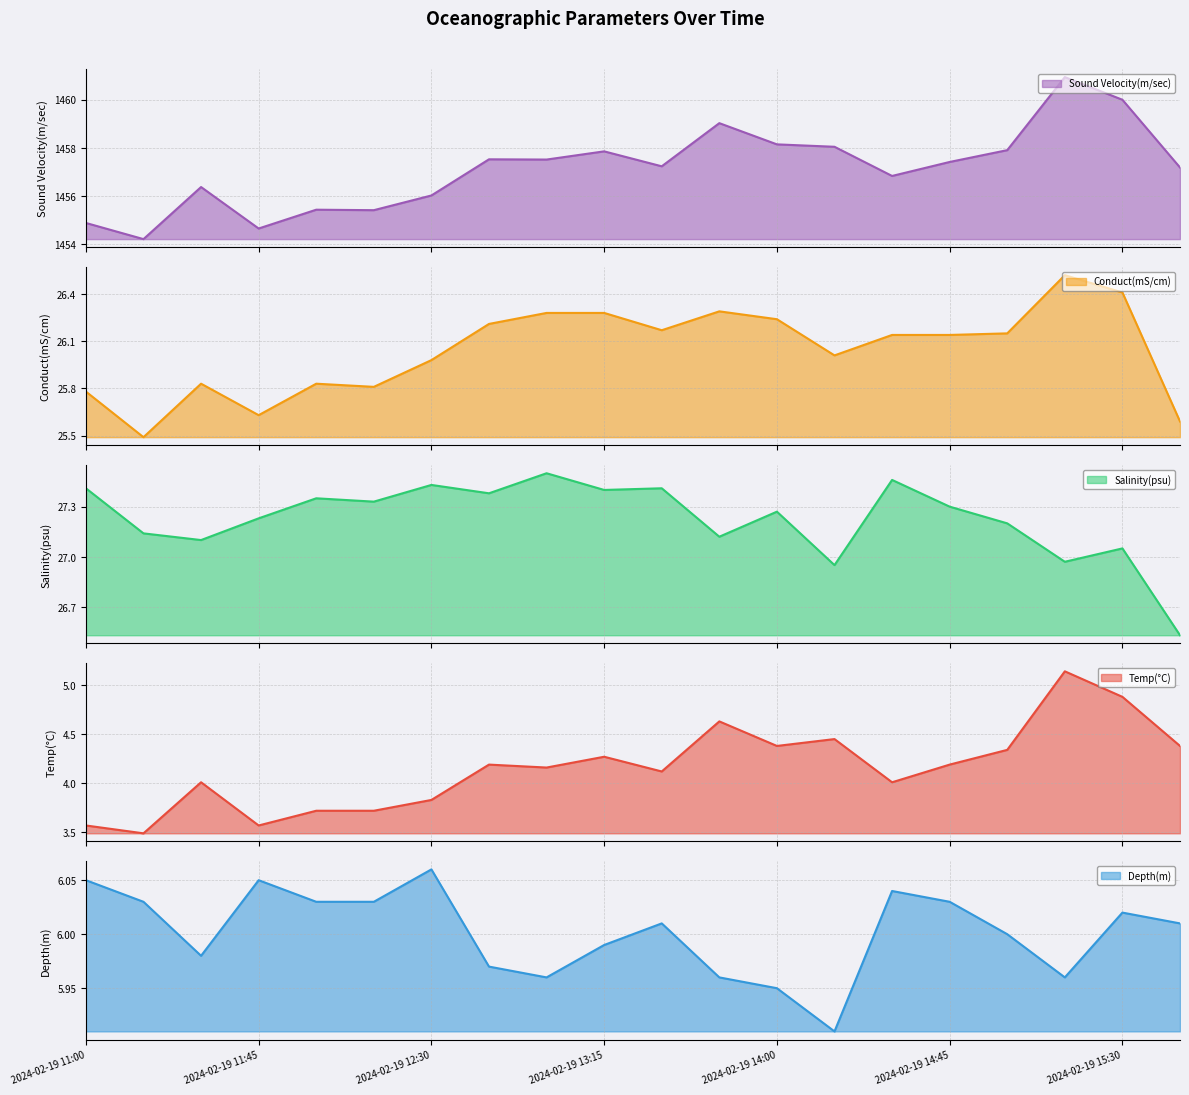

Count the number of categories in the chart.

20